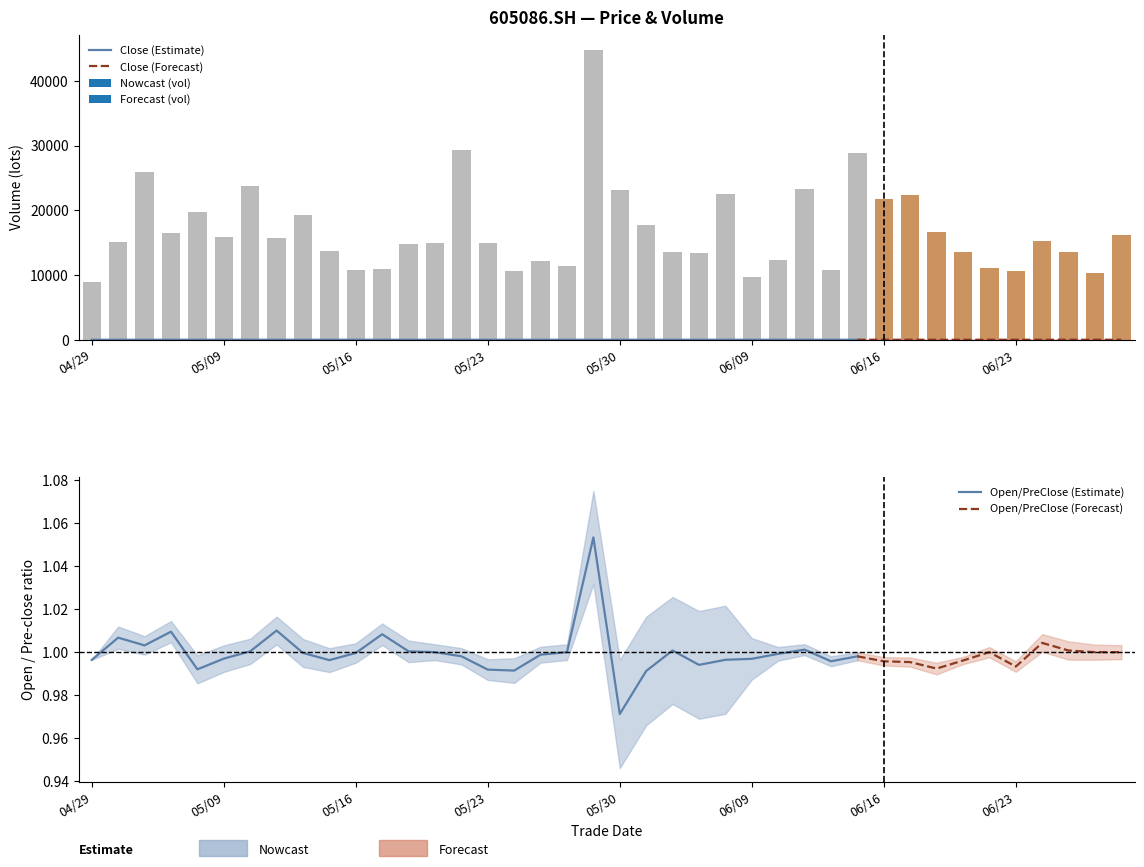

Which category has the lowest value in the Open/PreClose (Estimate) series?

05/30